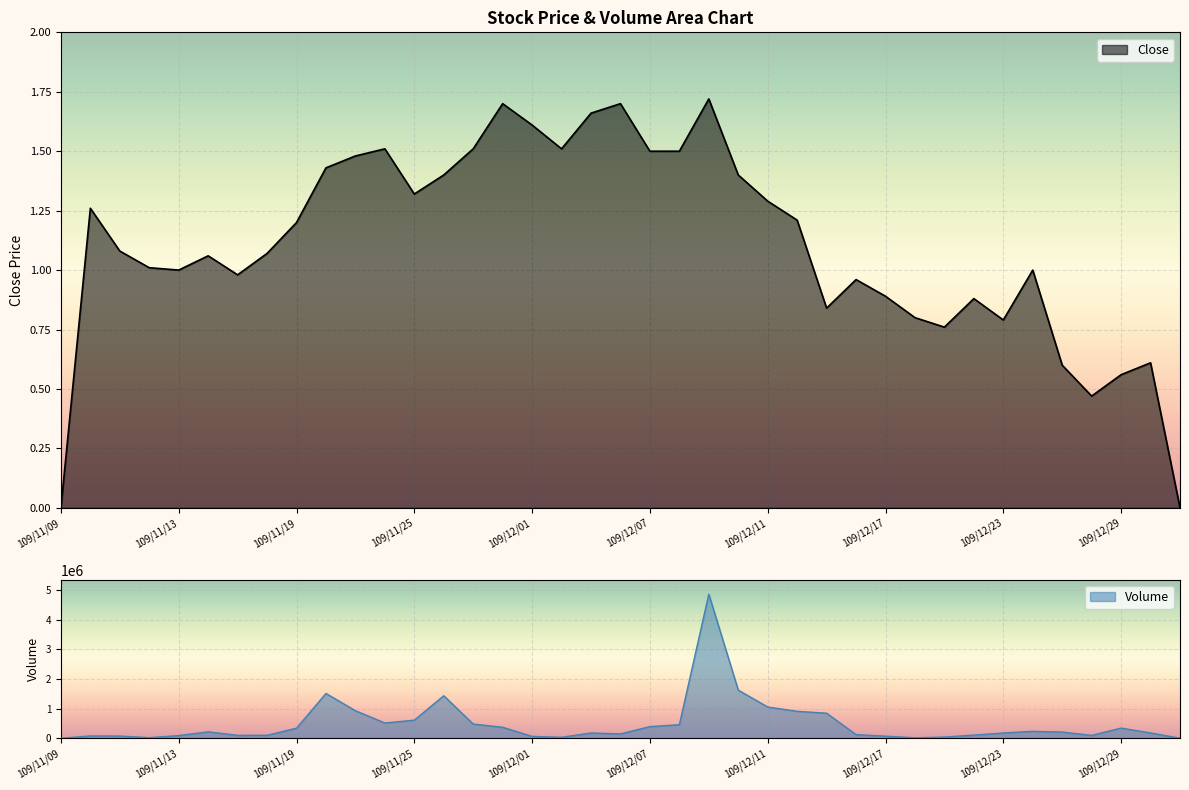

What is the label of the 35th point from the left?

109/12/25